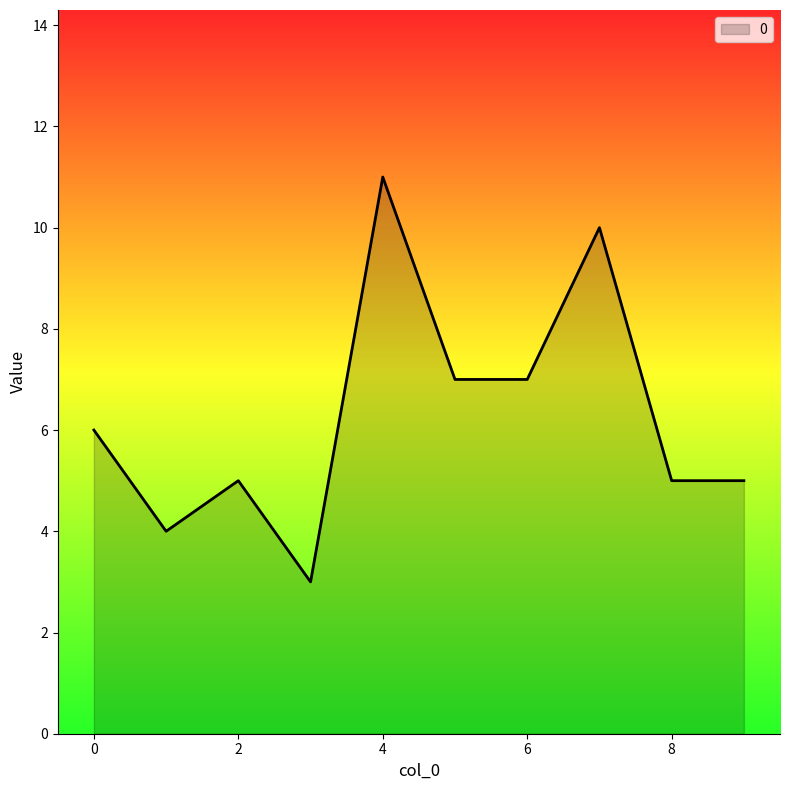

What is the difference between the maximum and minimum values?

8